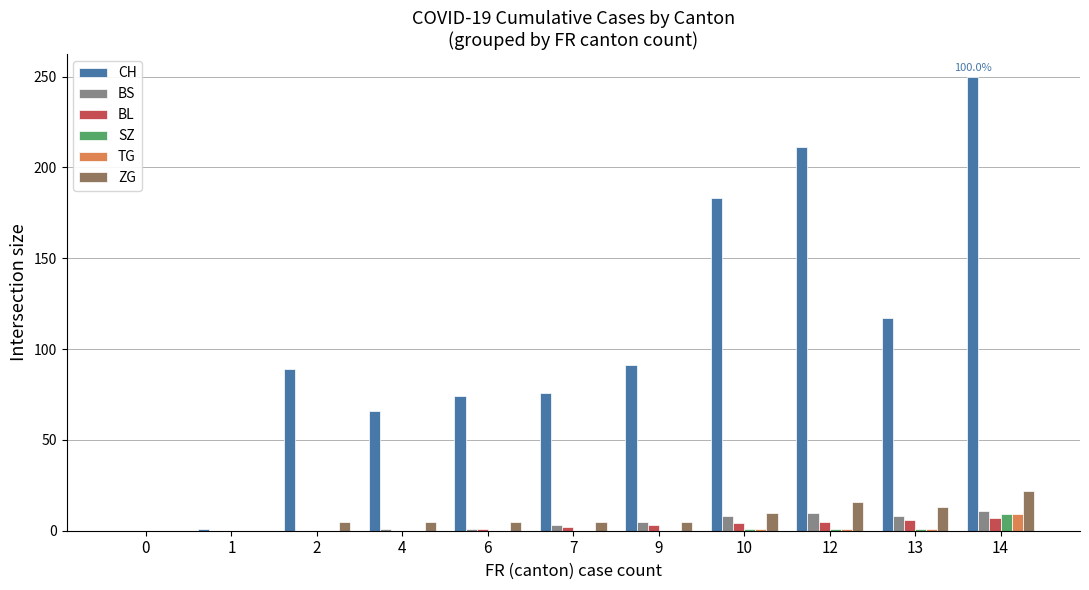

What value does the CH series have at 6, to the nearest 5?

75